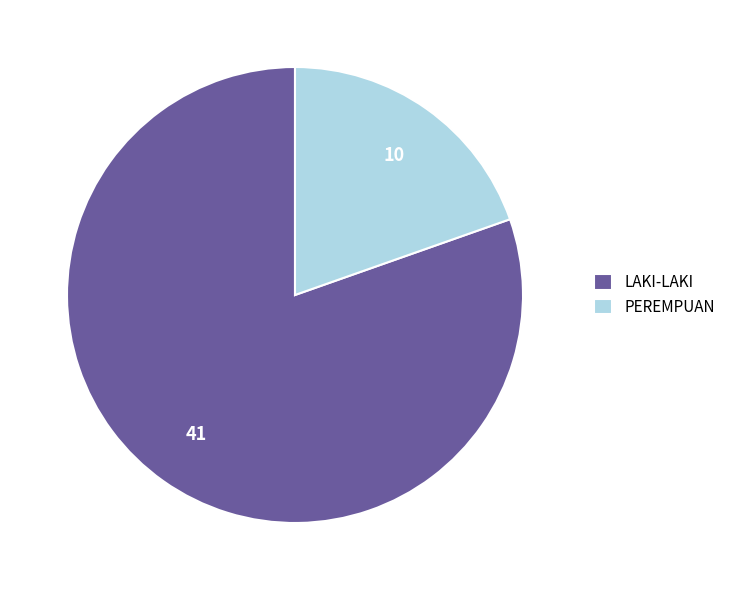

Does any single category account for the majority?

Yes